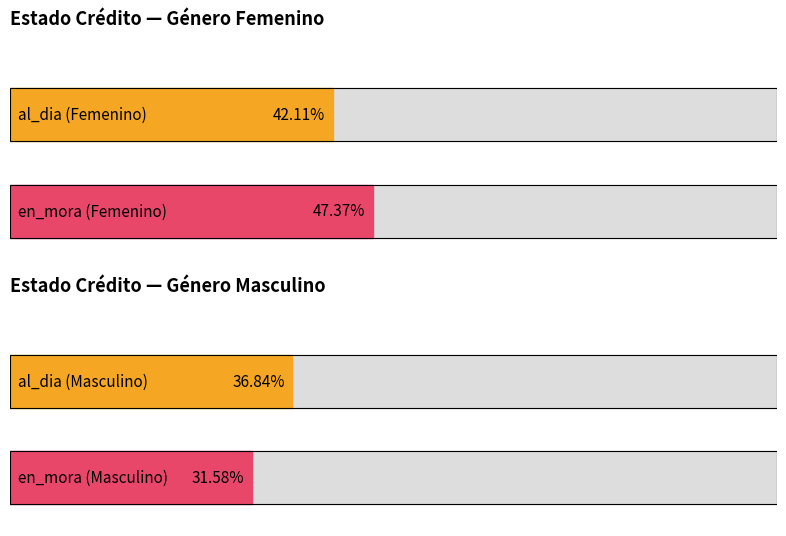

Which series has the largest total across all categories?

al_dia